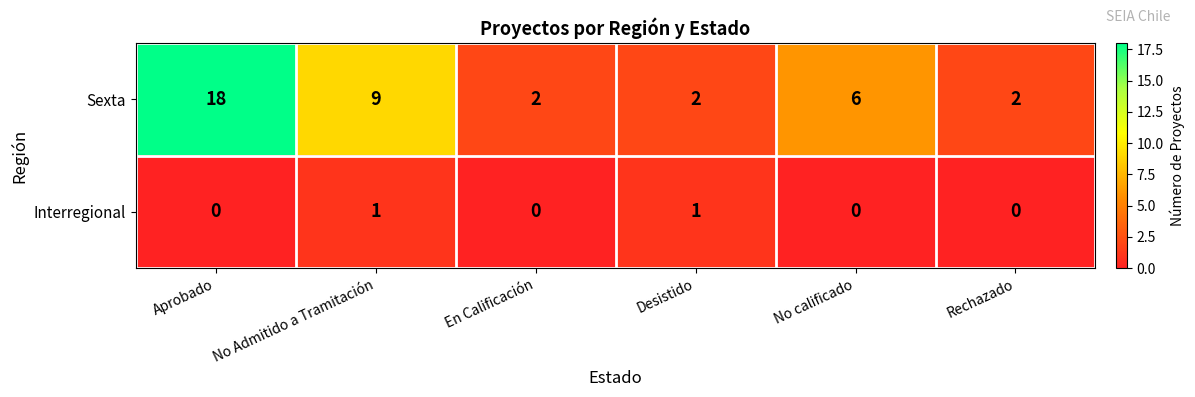

Reading left to right, what are all the values shown in this chart?

Sexta: 18	9	2	2	6	2
Interregional: 0	1	0	1	0	0